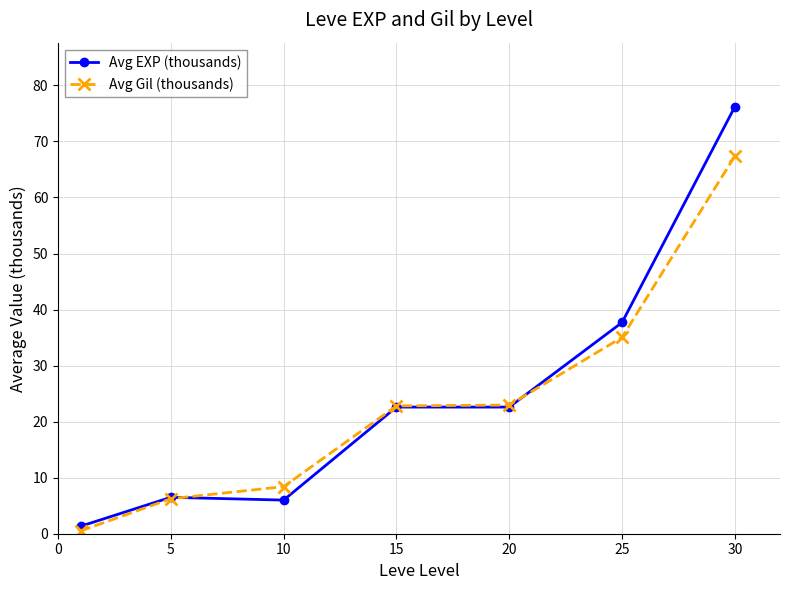

What is the value of the Avg Gil (thousands) point at the 4th from the left?

22.8